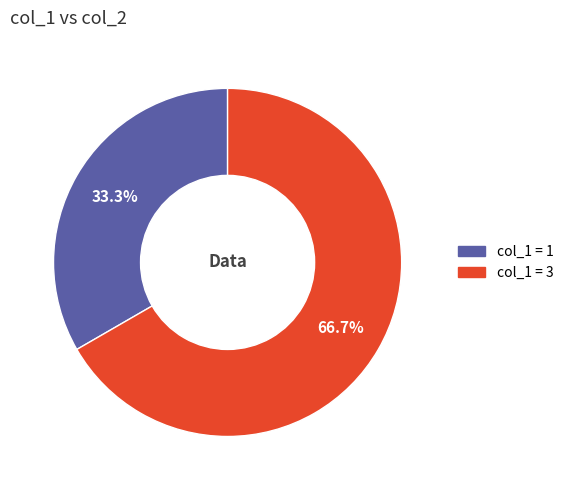

Is there a majority slice in this chart?

Yes